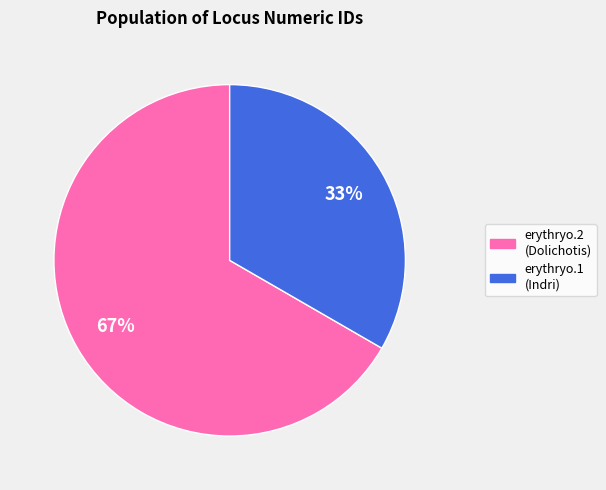

To the nearest percent, what is the average slice percentage?

50%